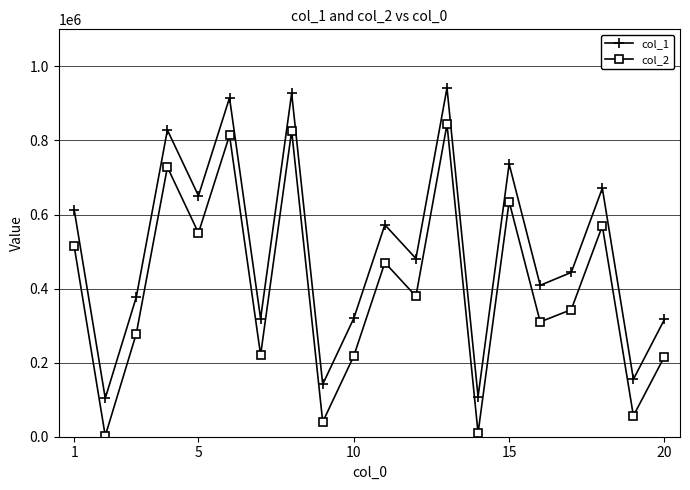

True or false: col_1 and col_2 cross at least once.

False